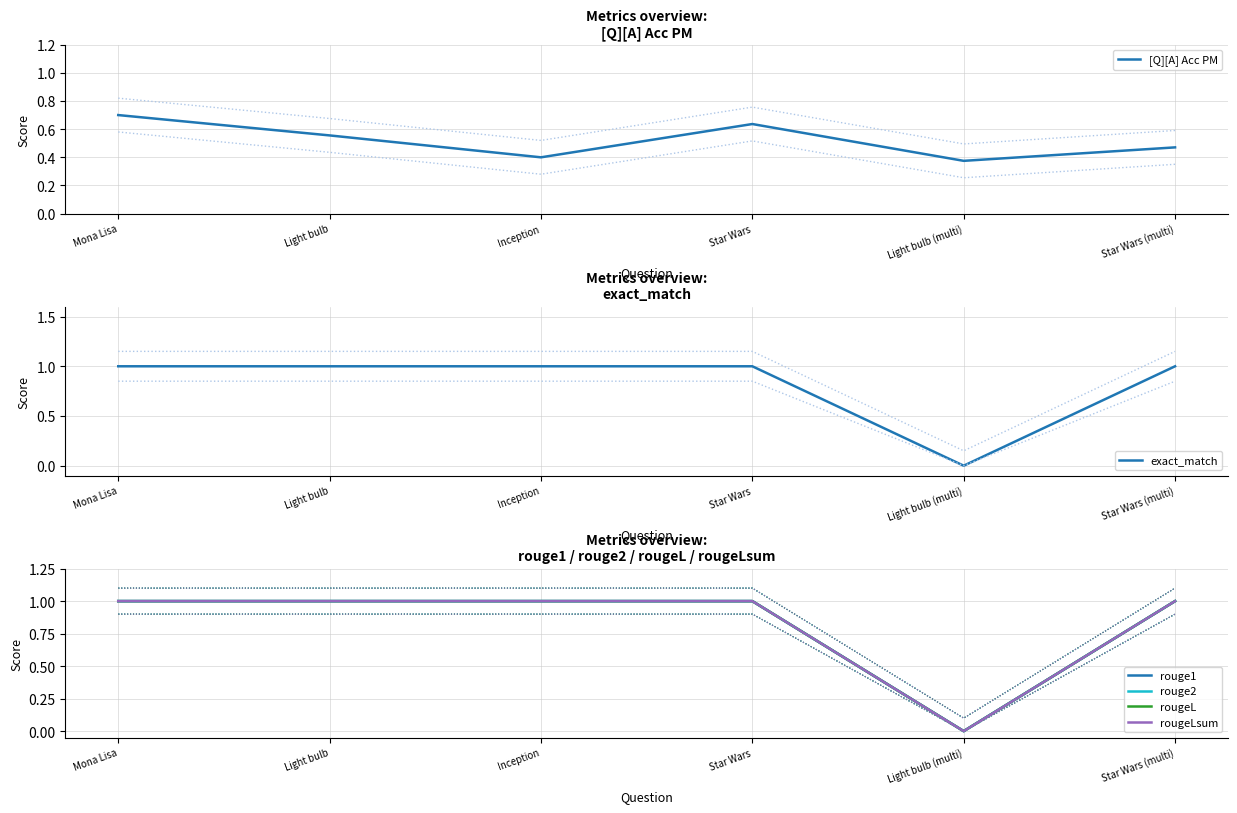

What is the spread (max minus min) of values at Star Wars?

0.4